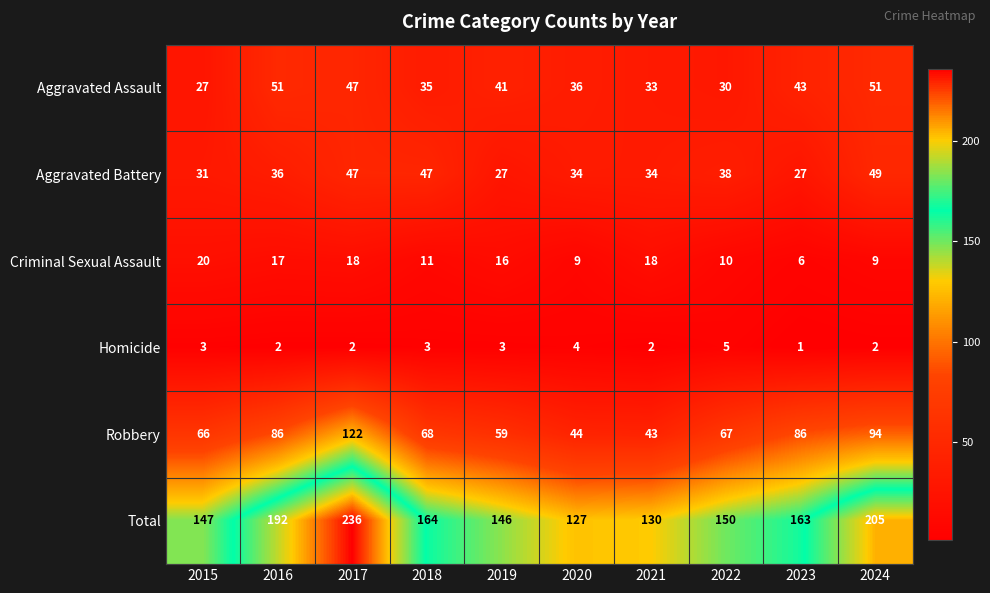

What is the sum of all Criminal Sexual Assault values?

134